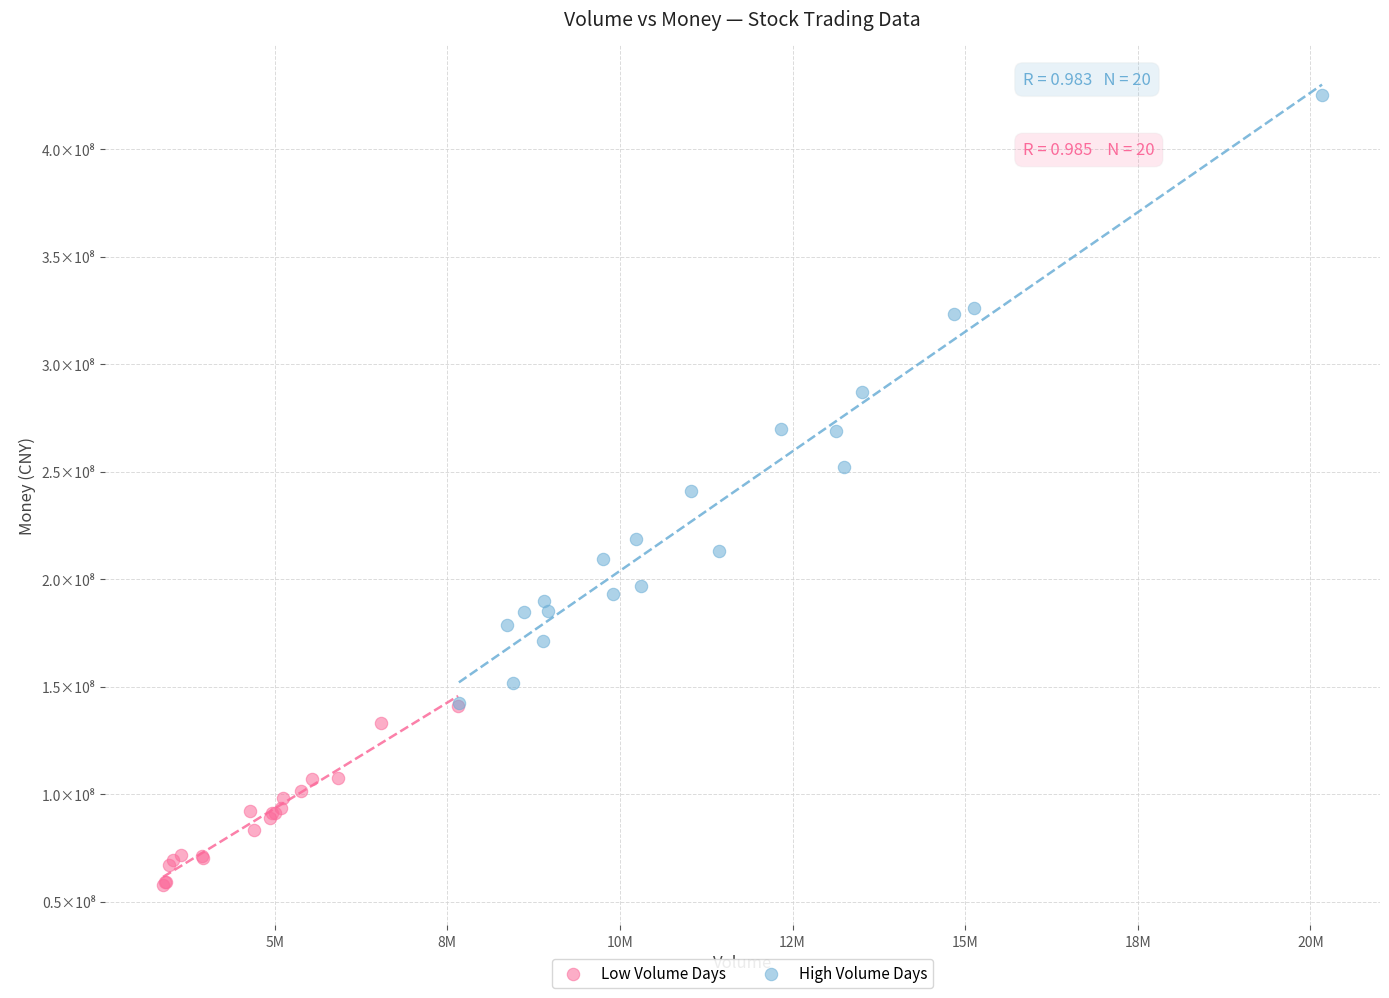

Which series has the widest spread of Y values?

High Volume Days